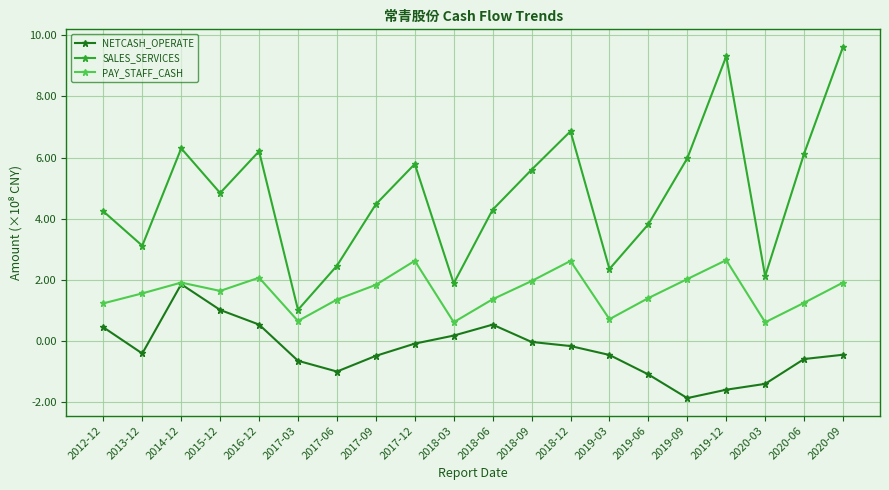

True or false: PAY_STAFF_CASH has more than 2 points higher than both neighbors.

True